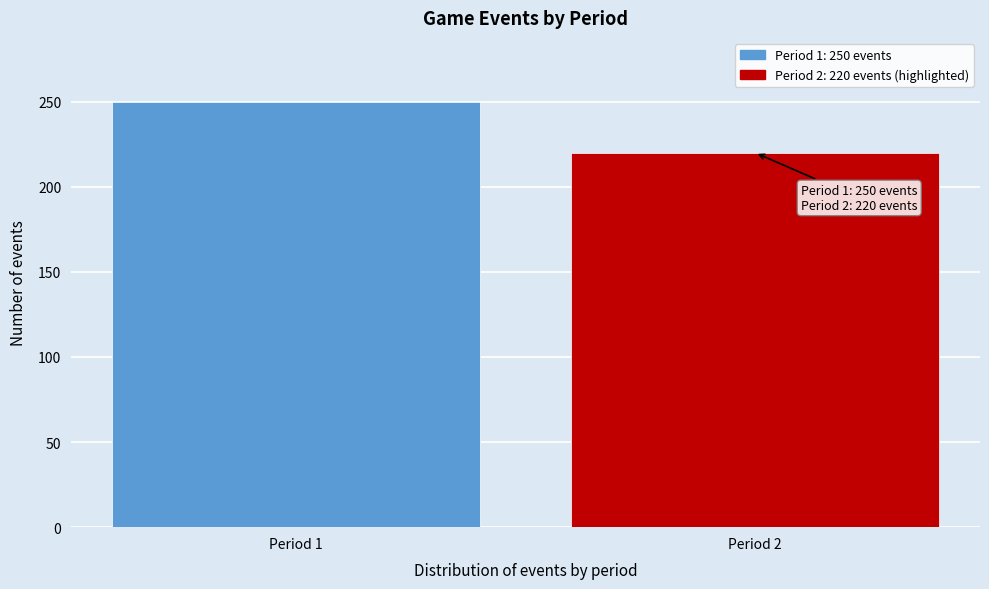

Reading left to right, list all the values displayed in this chart.

Period 1=250	Period 2=220